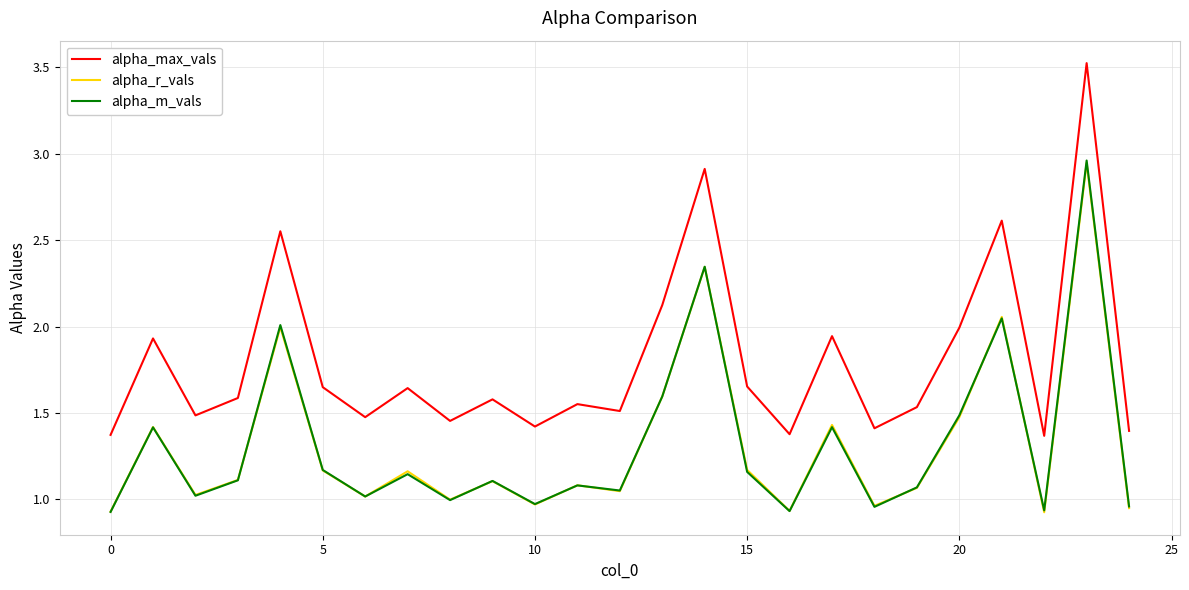

Which series has the largest total across all categories?

alpha_max_vals